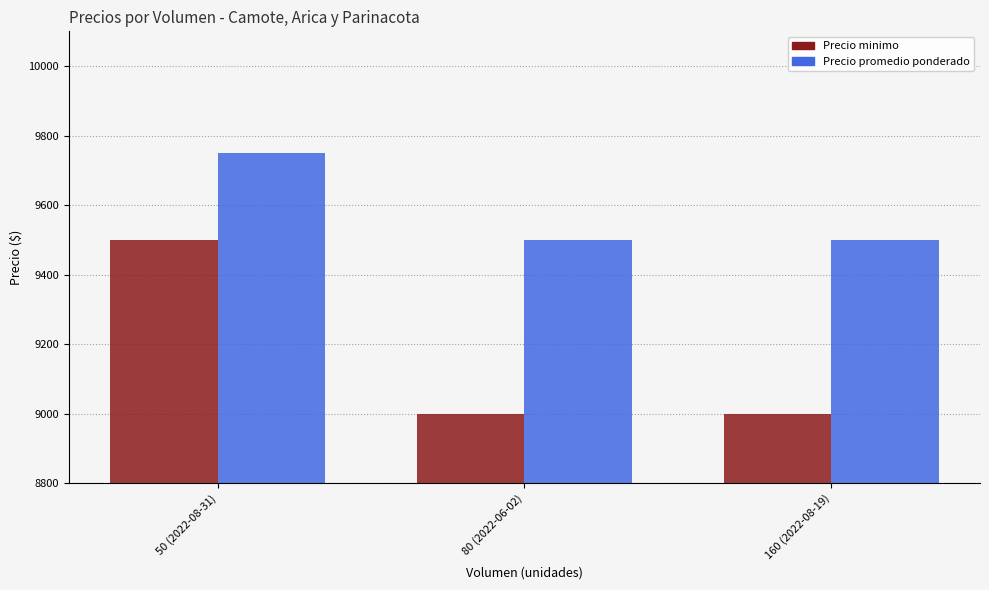

What is the difference between the Precio minimo values at 160 (2022-08-19) and 50 (2022-08-31)?

500